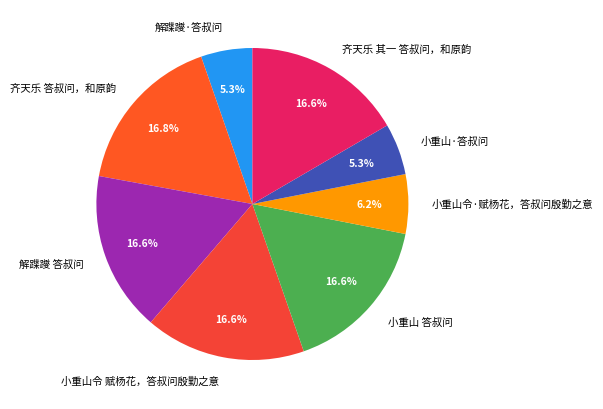

Is 解蹀躞·答叔问 the majority of the pie?

No